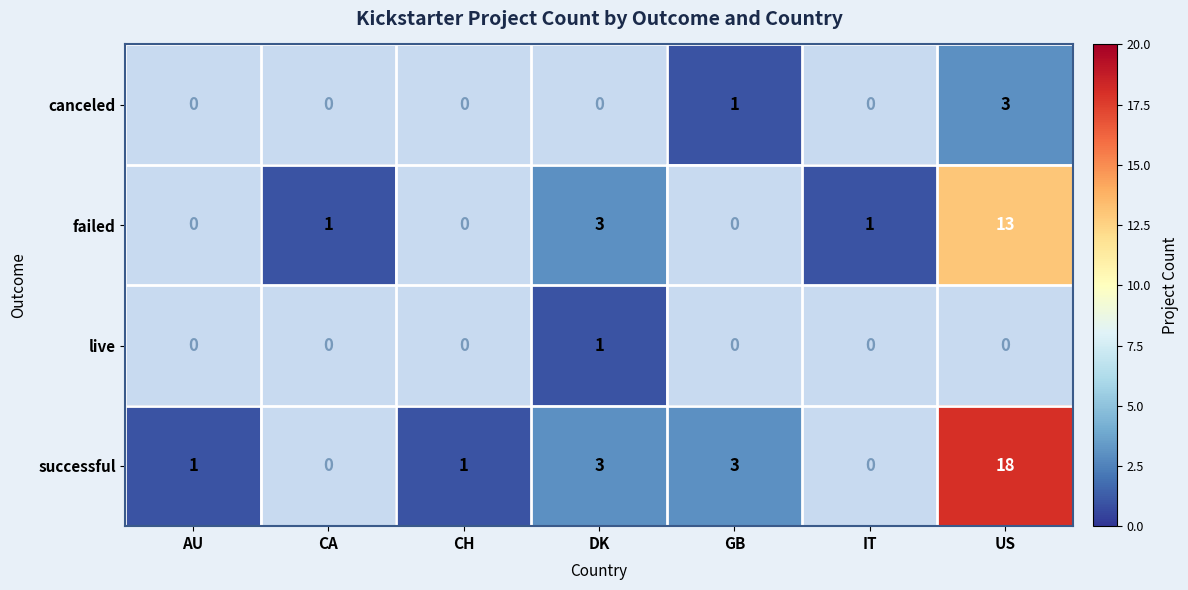

The value of successful at GB is 4. True or false?

False